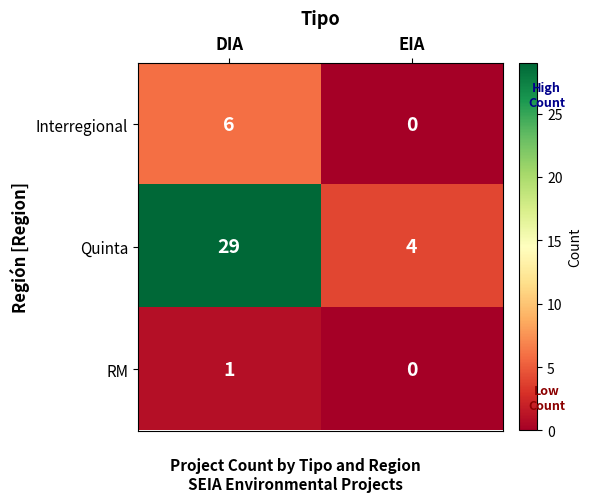

Is it true that RM equals 0 at DIA?

False